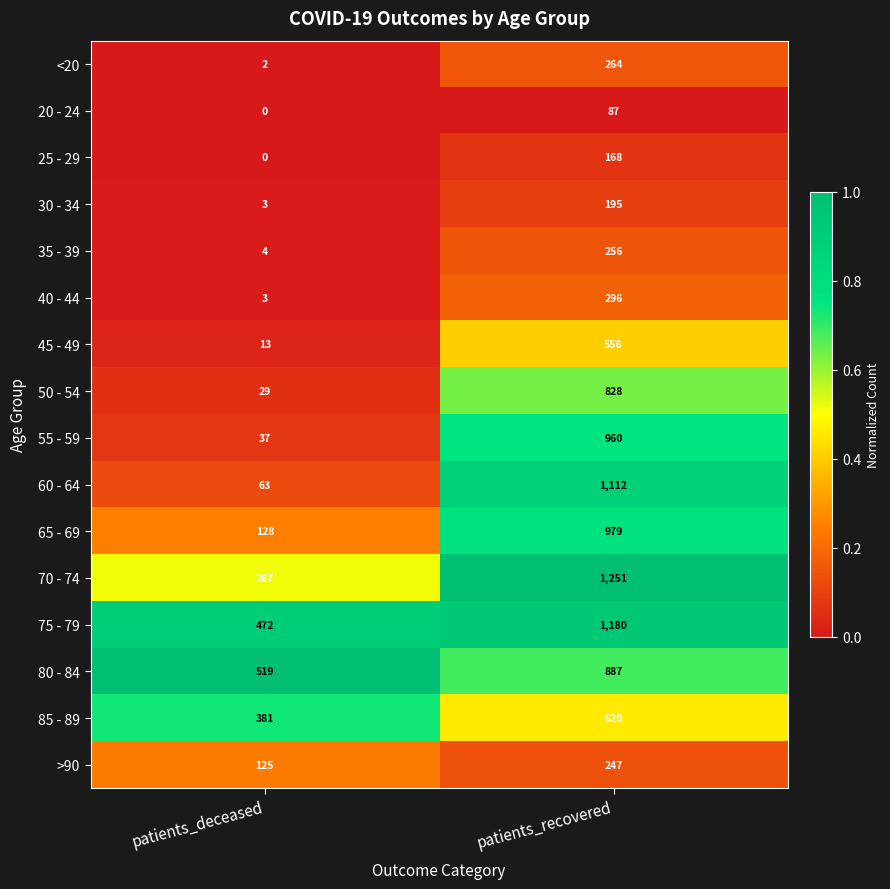

What is the difference between the maximum and minimum values in the 75 - 79 series?

708